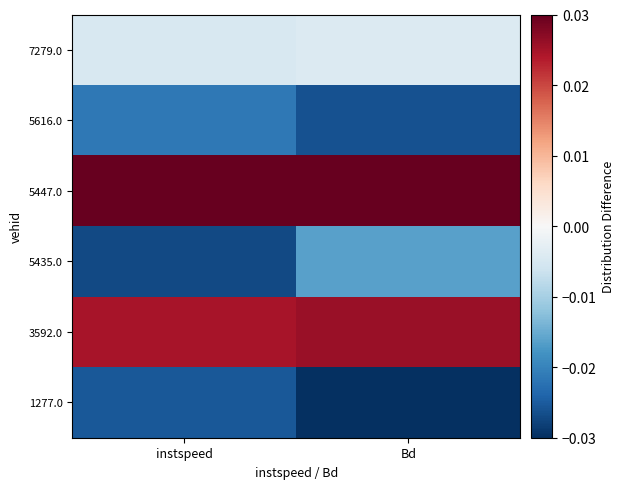

Reading left to right, what are all the values shown in this chart?

1277.0: instspeed=-0.0	Bd=-0.0
3592.0: instspeed=0.0	Bd=0.0
5435.0: instspeed=-0.0	Bd=-0.0
5447.0: instspeed=0.1	Bd=0.1
5616.0: instspeed=-0.0	Bd=-0.0
7279.0: instspeed=-0.0	Bd=-0.0